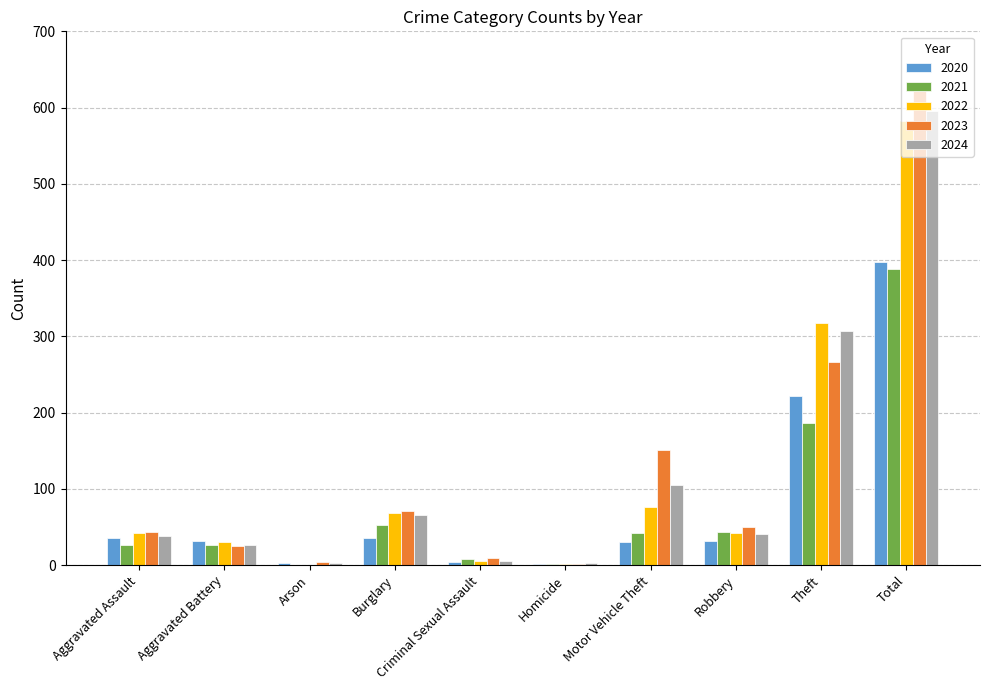

How many groups of bars are there?

10